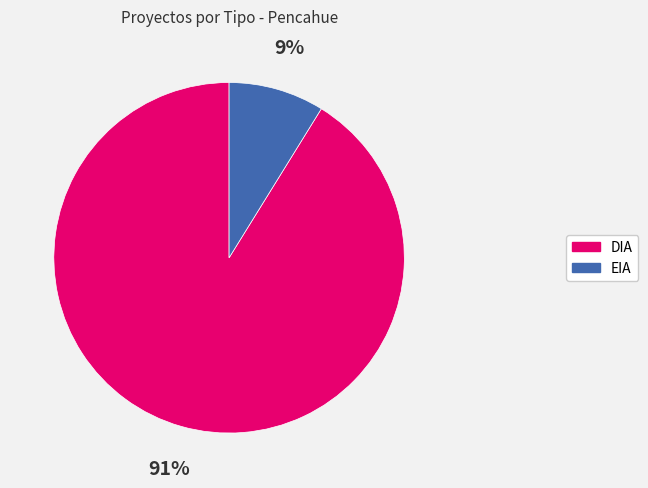

Rank the categories by value from highest to lowest.

DIA, EIA